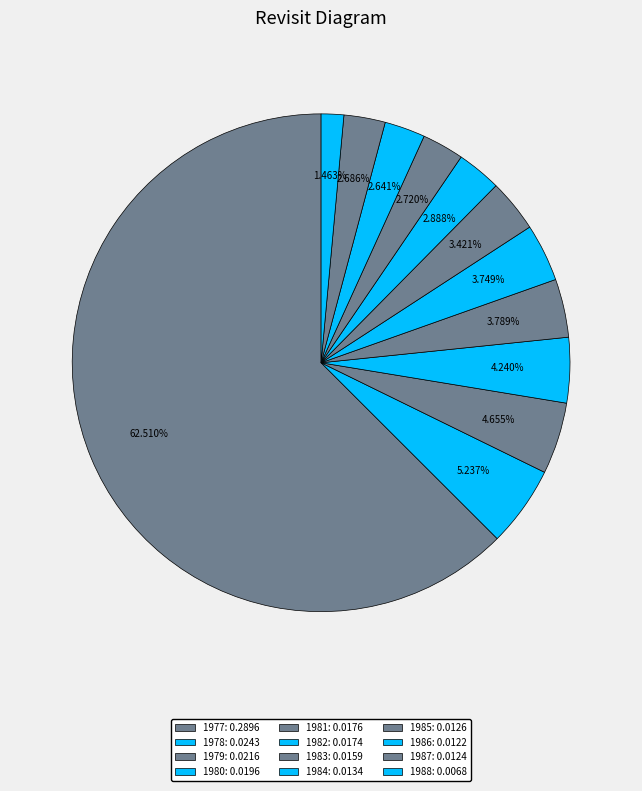

Count the number of slices in the pie.

12